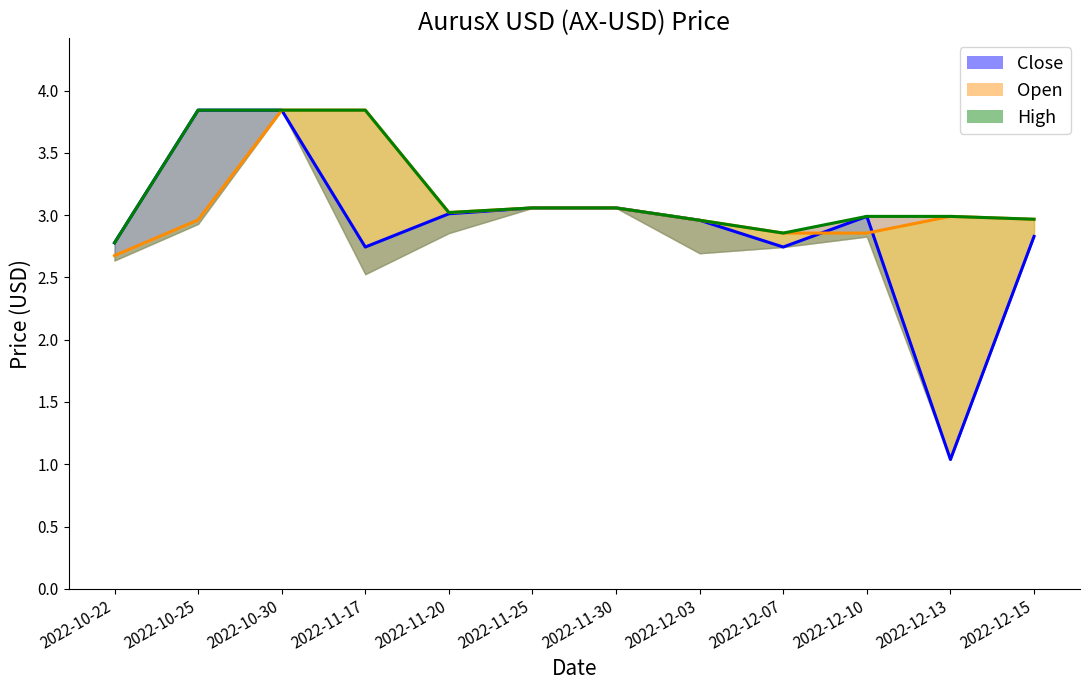

Which series has the largest range (max minus min)?

Close